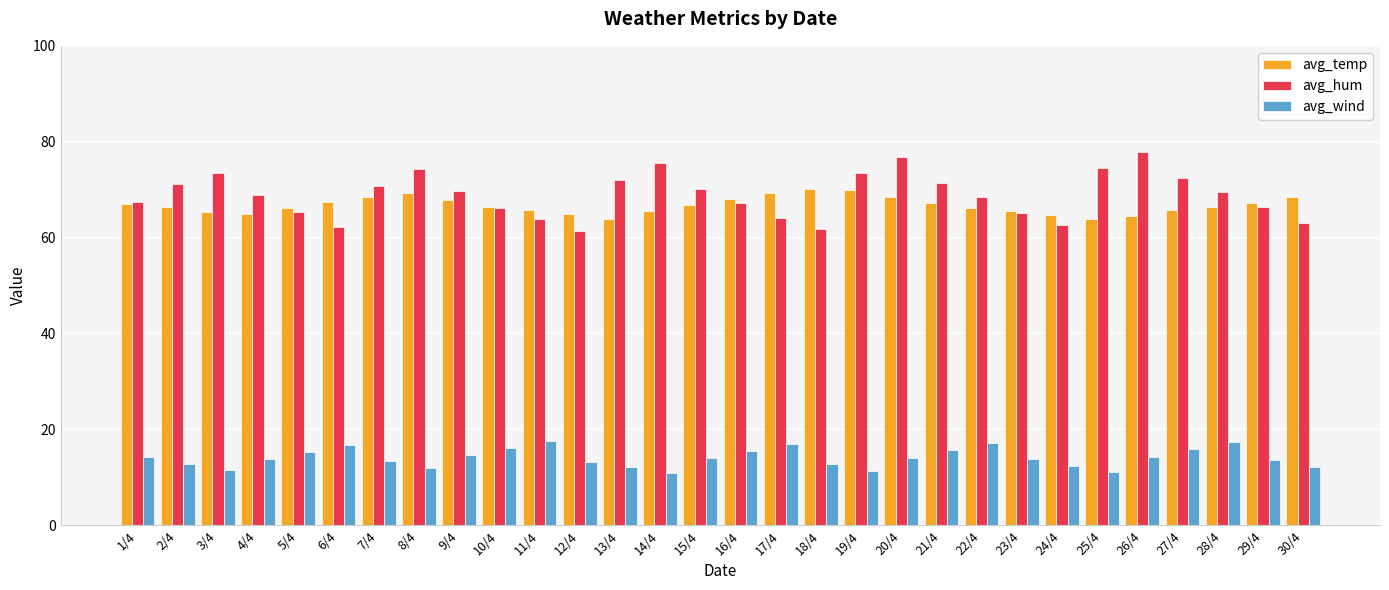

How many groups of bars are there?

30